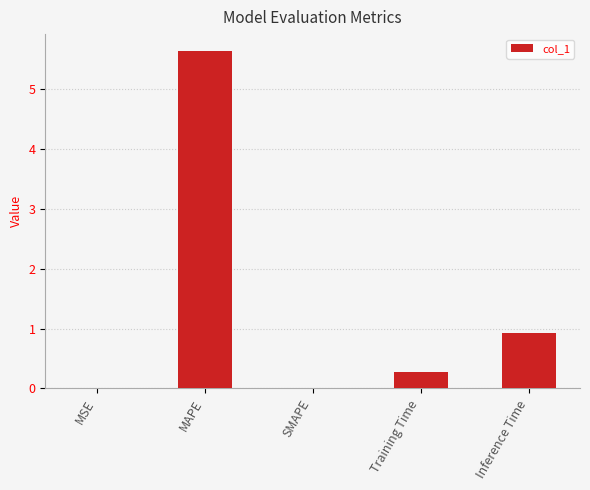

At which category does the chart reach its peak across all series?

MAPE